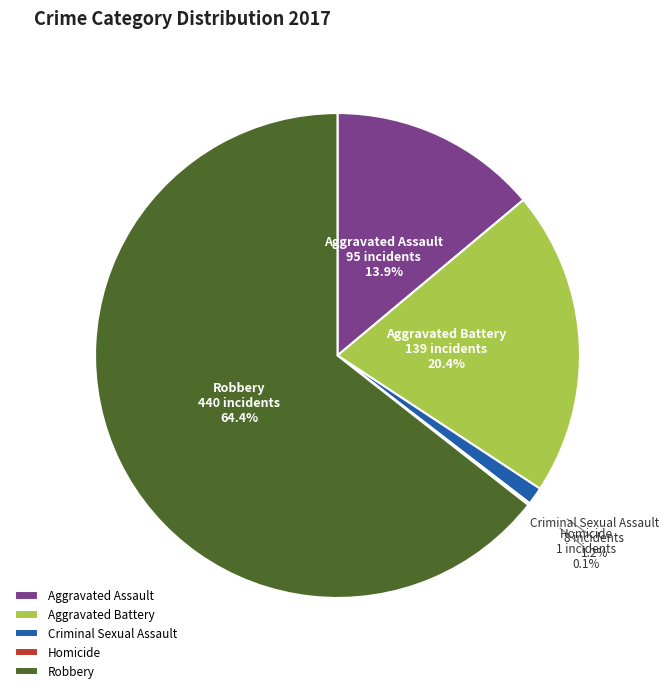

The Robbery slice represents 64% of the pie. True or false?

True